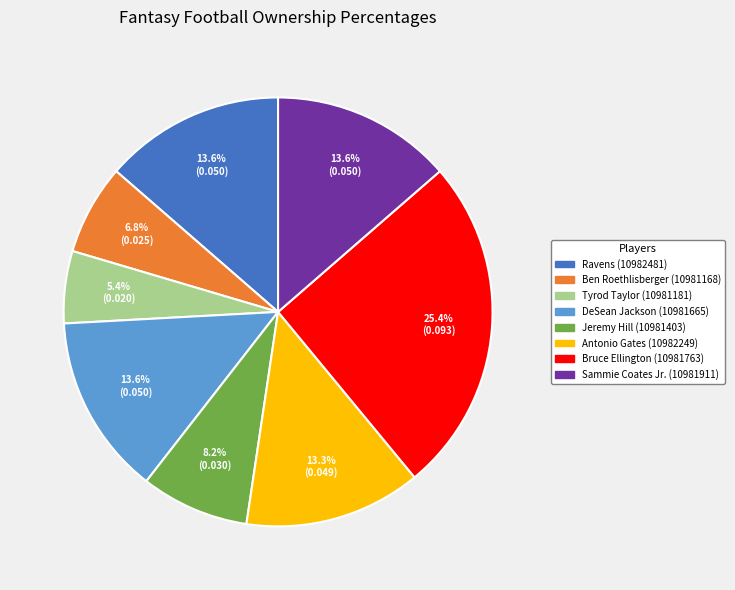

How many slices are in this pie chart?

8